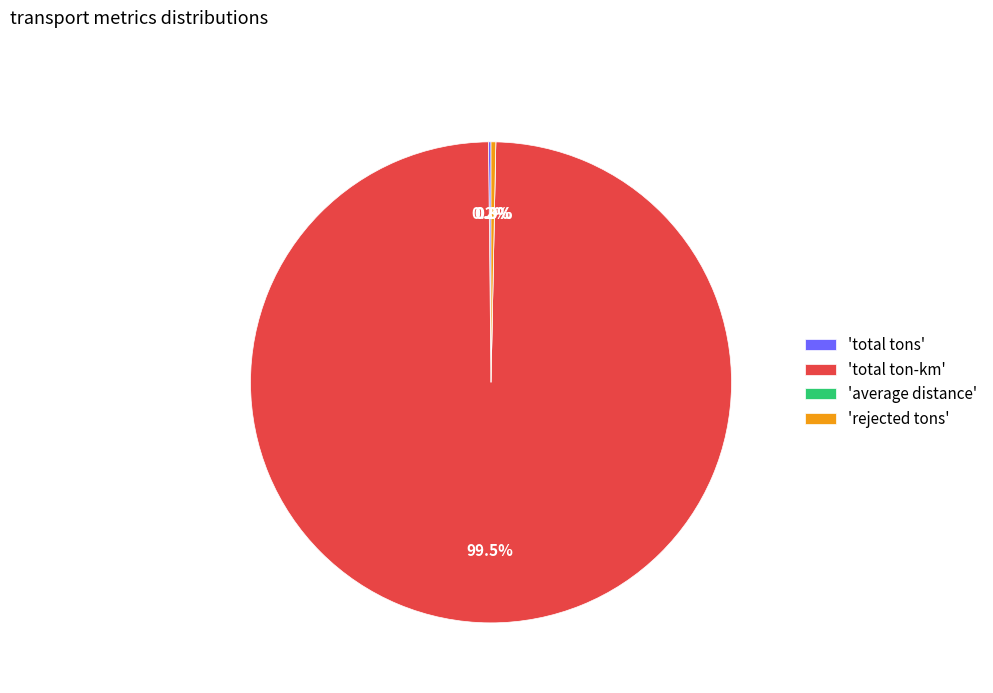

Is it true that average distance is 0% of the pie?

True